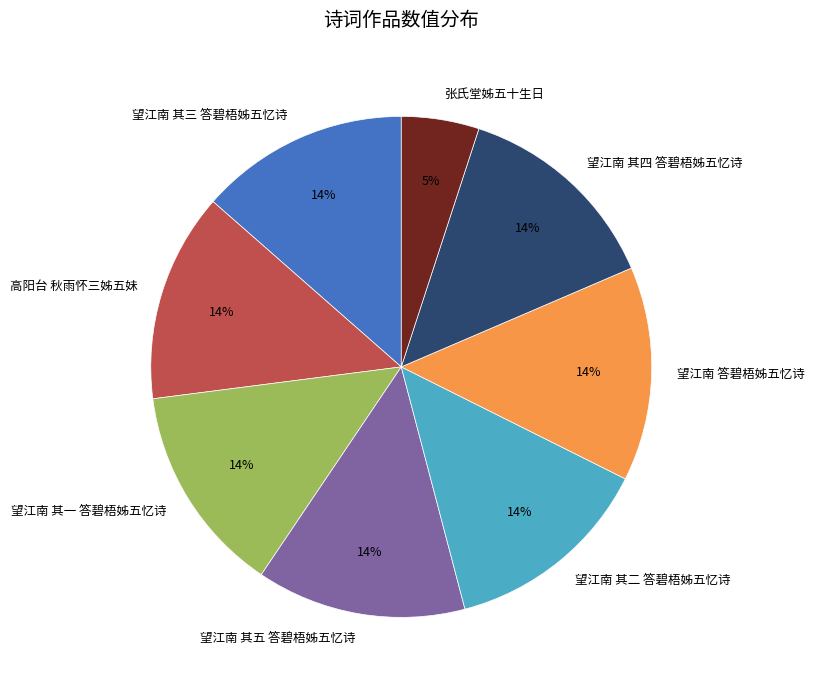

Which slice is the smallest?

张氏堂姊五十生日